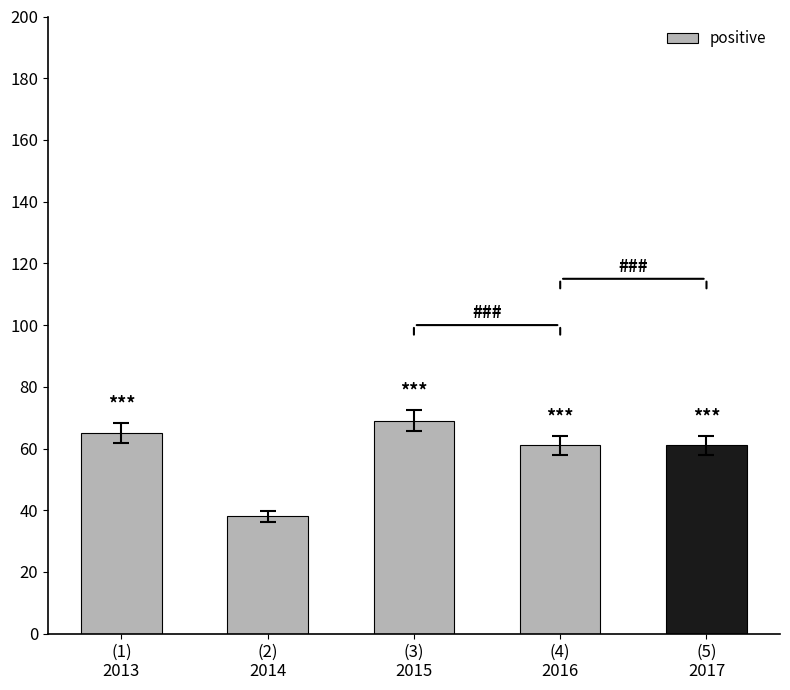

What is the sum of the values at (3)
2015 and (5)
2017?

130